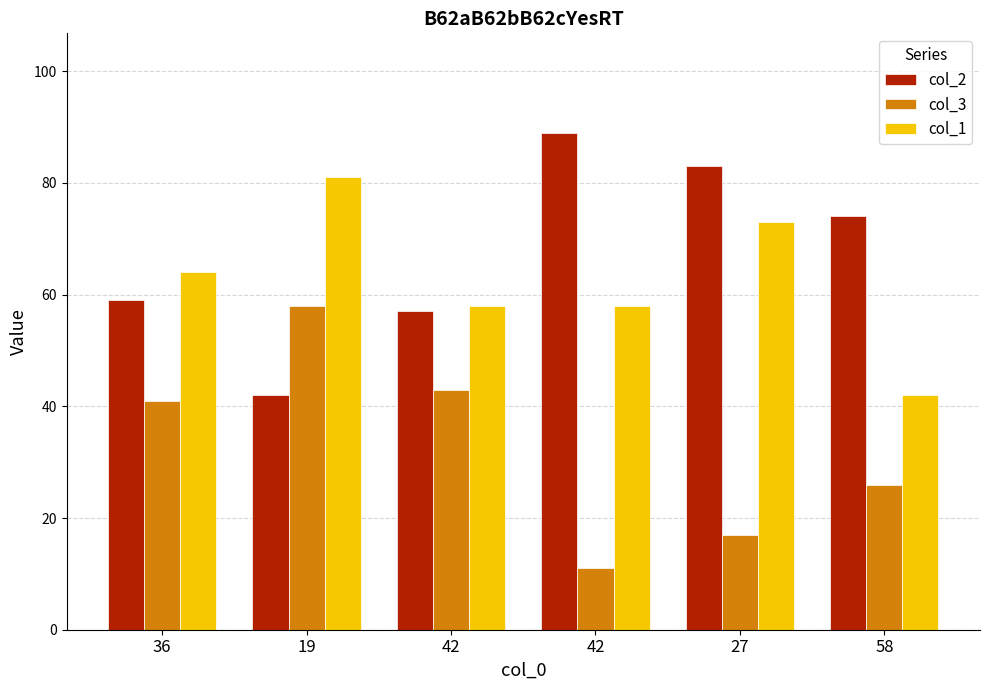

How many data points in col_3 are less than 41?

3